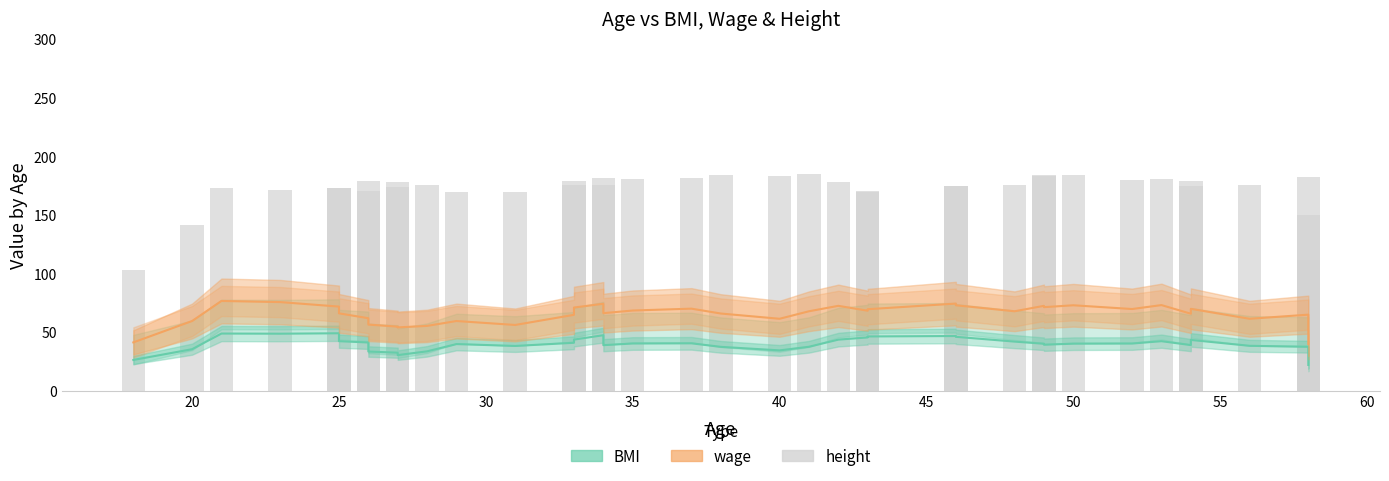

Count the number of data series in this chart.

3